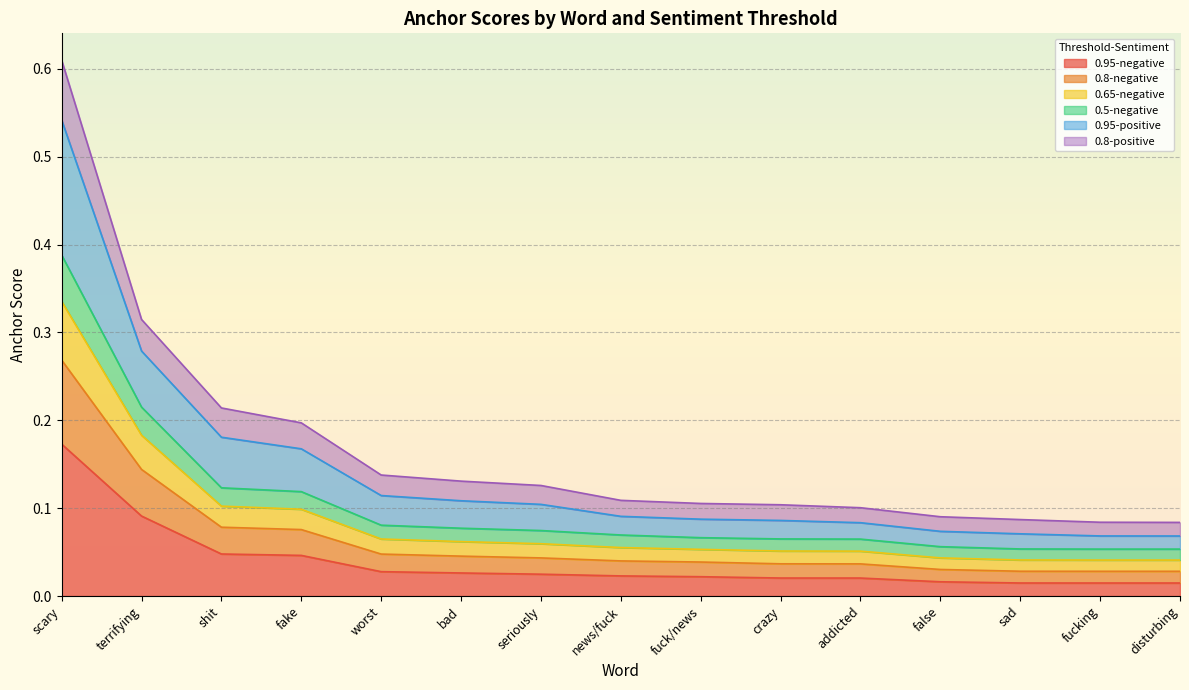

Which category has the highest value in the 0.95-negative series?

scary